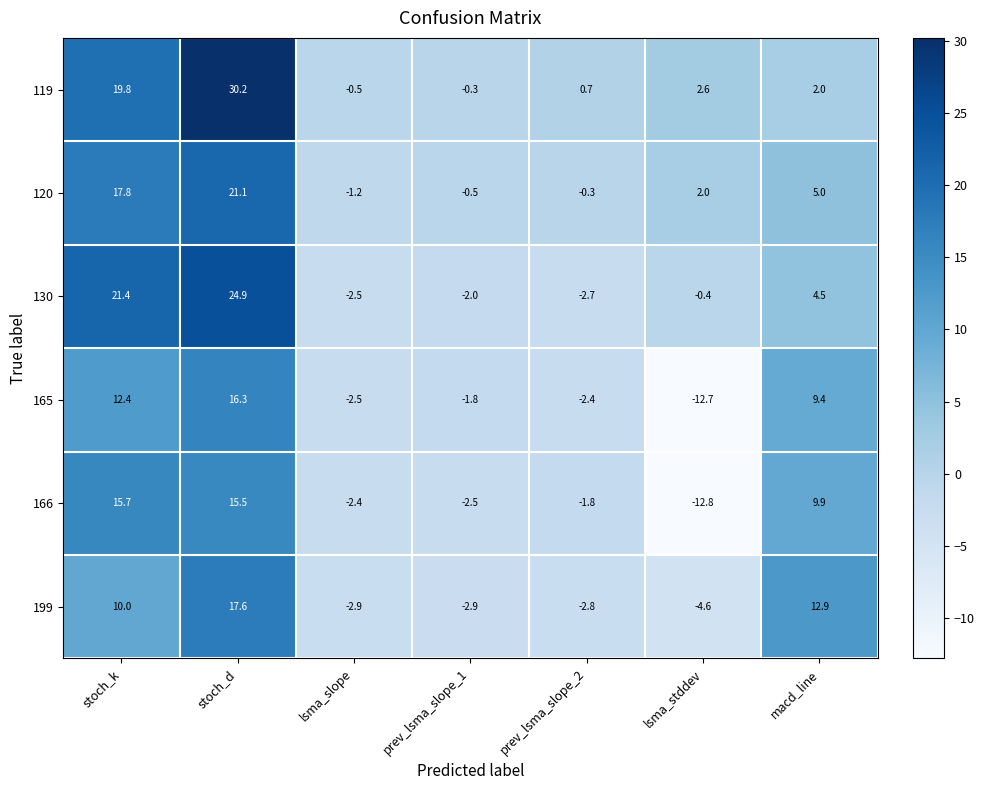

At which category is the sum across all series the highest?

stoch_d